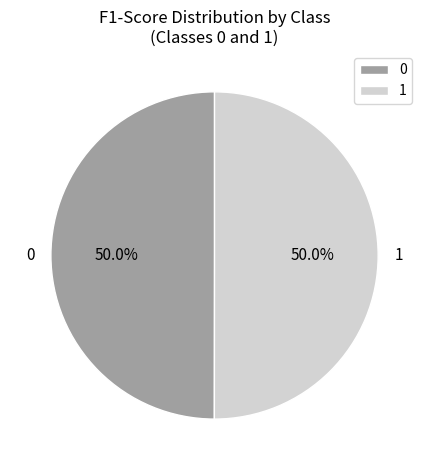

How many segments does this pie chart have?

2